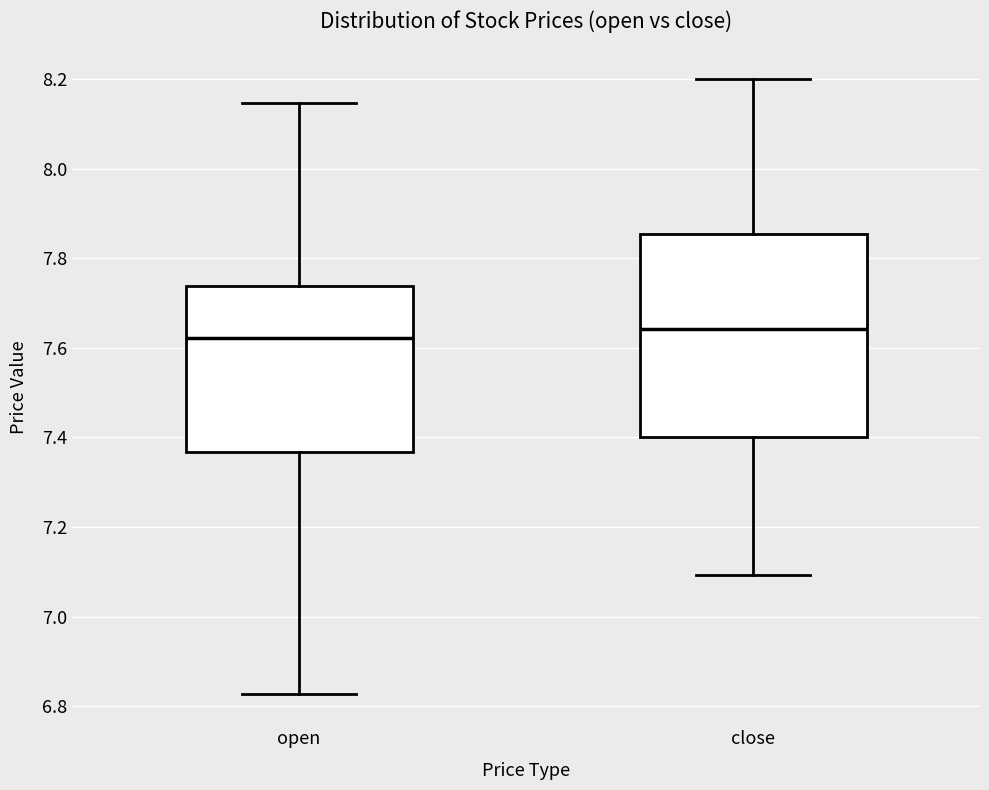

Which box has the highest median line?

close